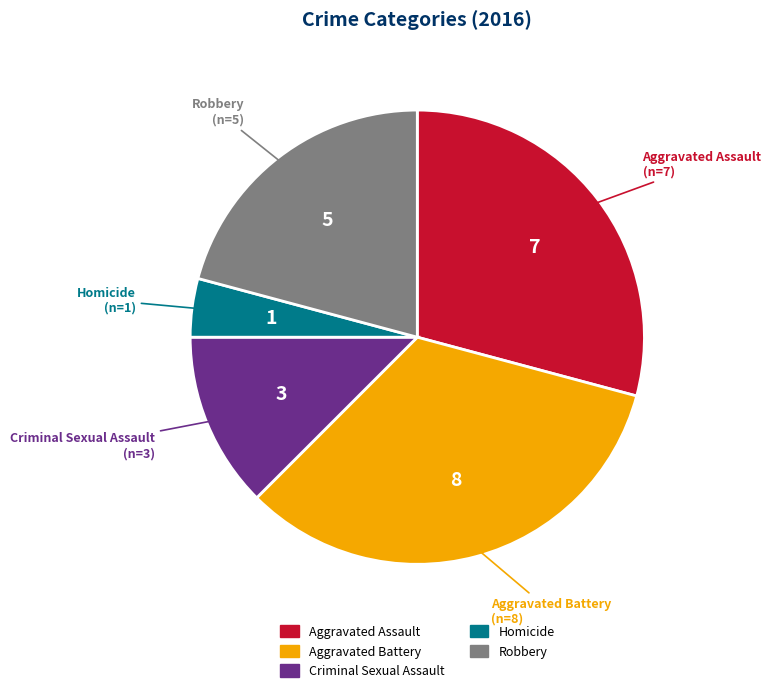

Rank the categories by value from highest to lowest.

Aggravated Battery, Aggravated Assault, Robbery, Criminal Sexual Assault, Homicide